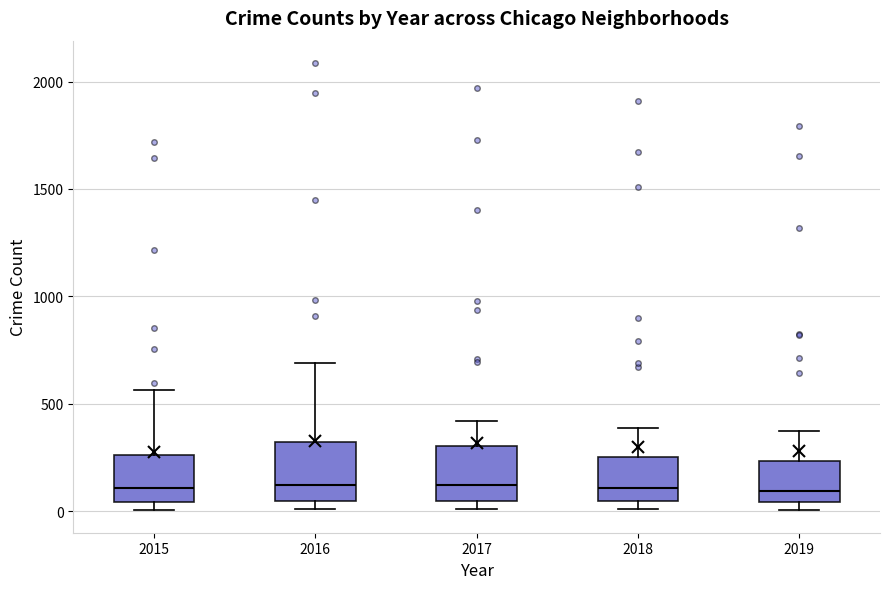

Where is the upper edge of the box at x = 2017 on the y-axis? The values are not printed on the chart, so give them approximately, as read against the axis.

300